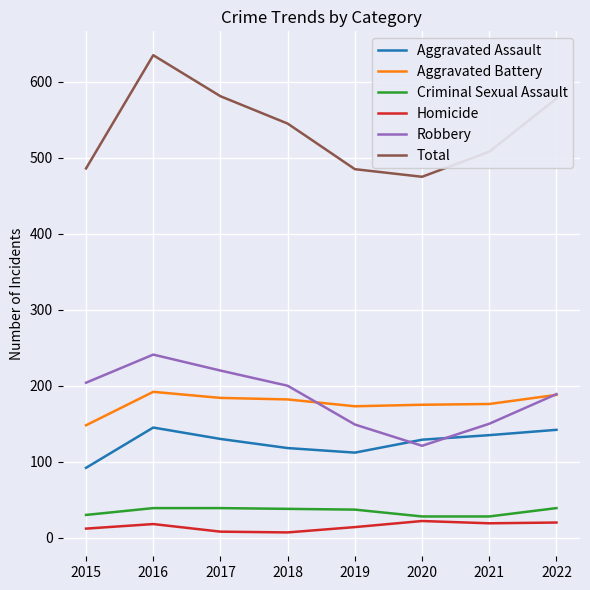

Is the value of Total at 2017 greater than the value of Aggravated Battery at 2020?

Yes